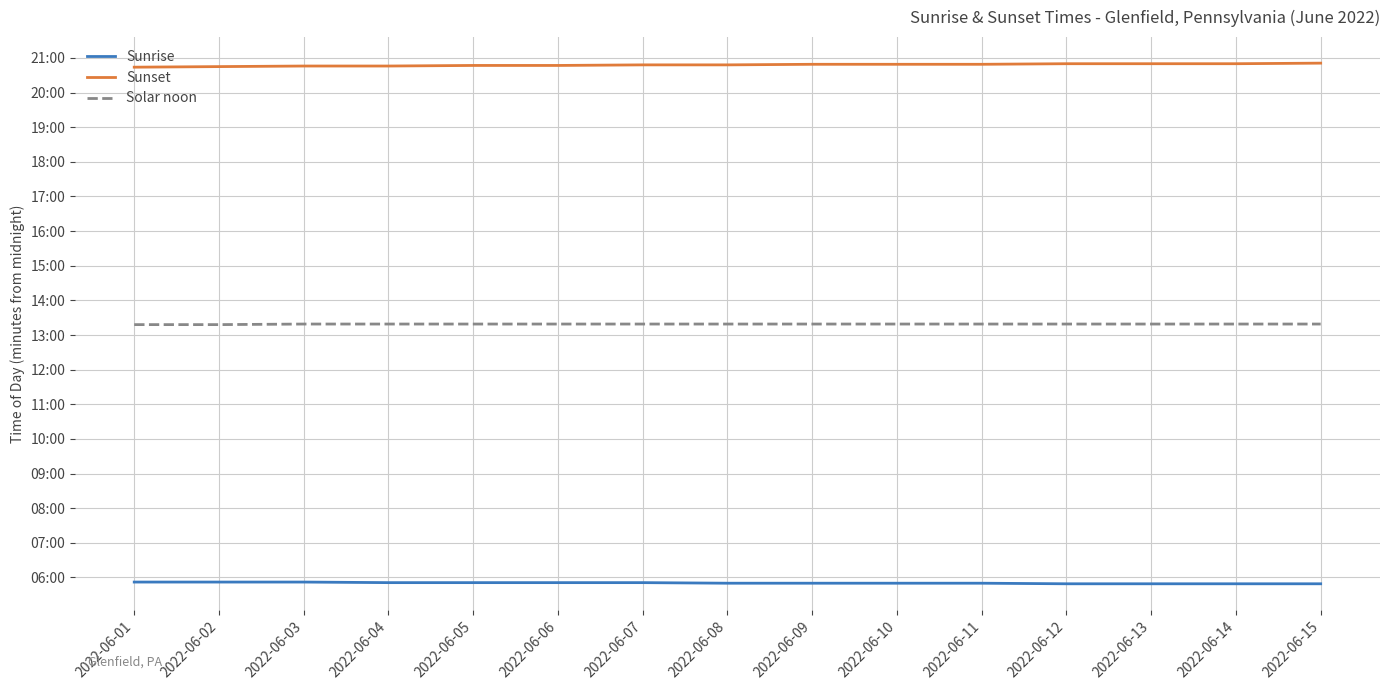

Is this an area chart (filled region under the line)?

No